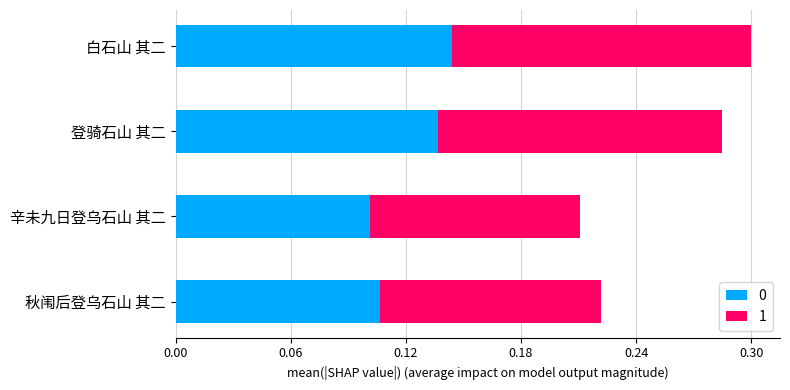

What is the total value across all series at 白石山 其二?

1048167.0